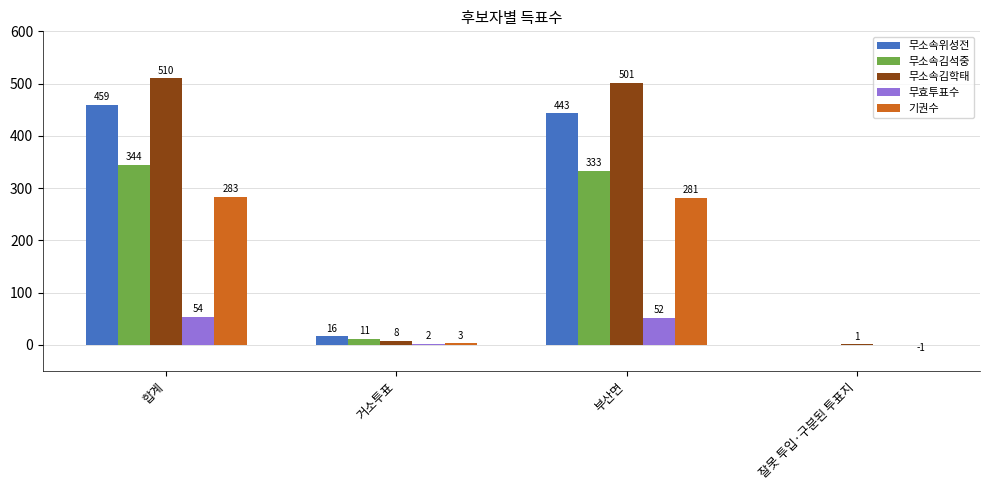

The value of 무소속김석중 at 합계 is 344. True or false?

True